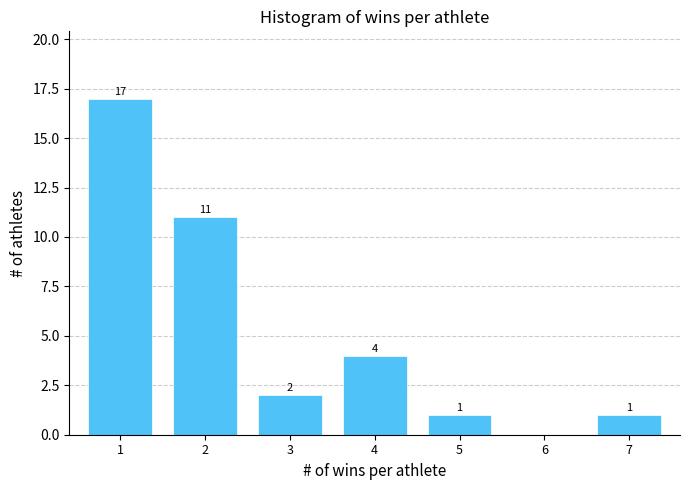

Reading left to right, what are all the values shown in this chart?

1=17	2=11	3=2	4=4	5=1	6=0	7=1